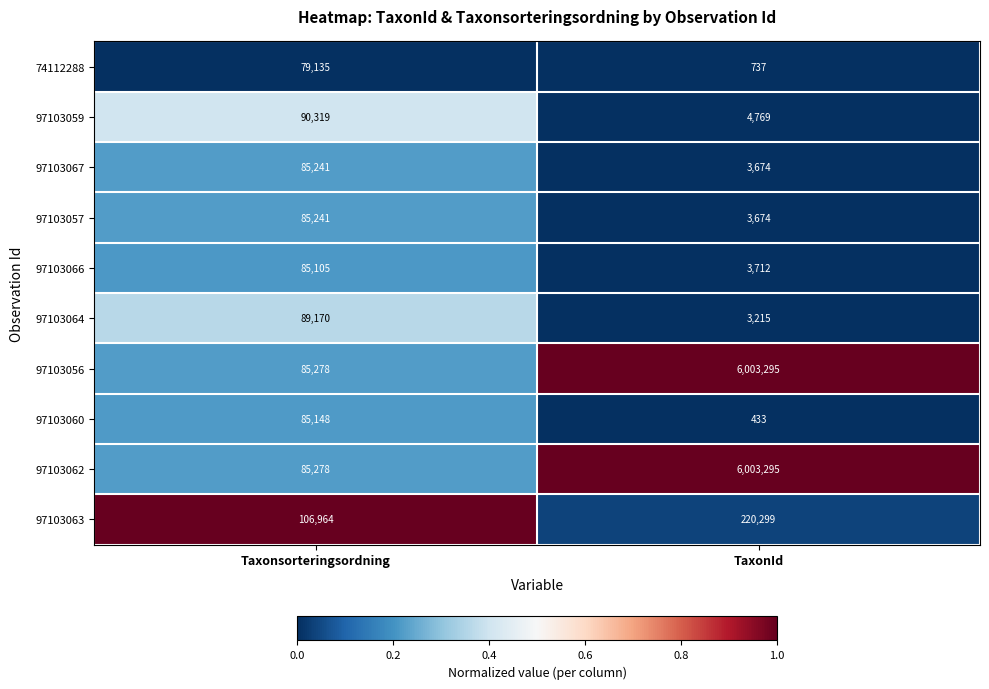

Is it true that 97103066 equals 2039 at TaxonId?

False